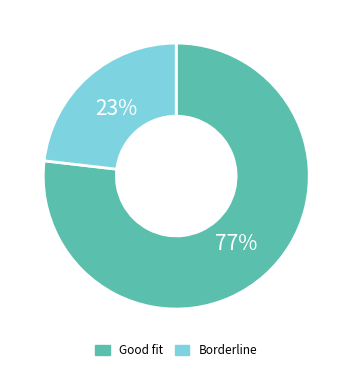

To the nearest percent, what is the combined percentage of Good fit and Borderline?

100%